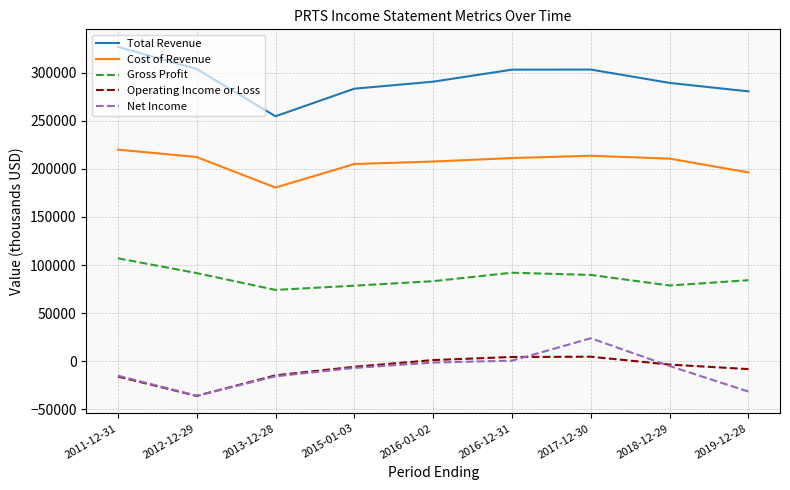

List the series in order of their peak value, lowest first.

Operating Income or Loss, Net Income, Gross Profit, Cost of Revenue, Total Revenue